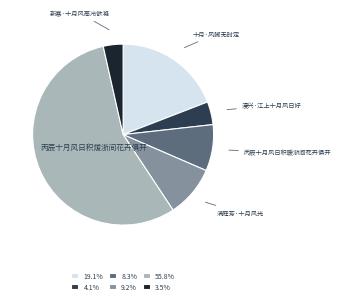

Is there a majority slice in this chart?

Yes